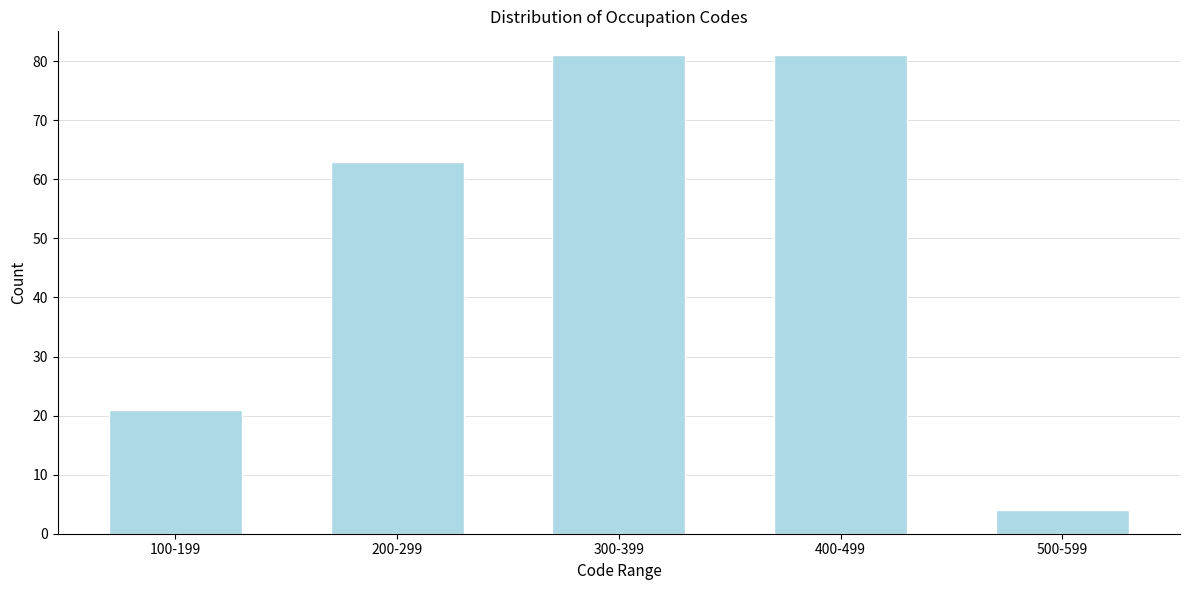

Reading right to left, list all the values displayed in this chart.

4	81	81	63	21